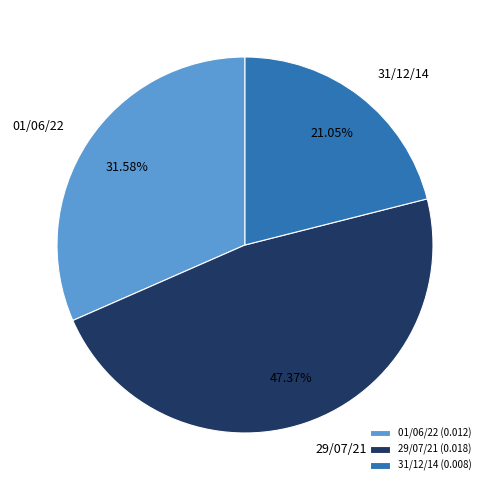

To the nearest percent, what is the difference between the 31/12/14 and 01/06/22 slice percentages?

11%